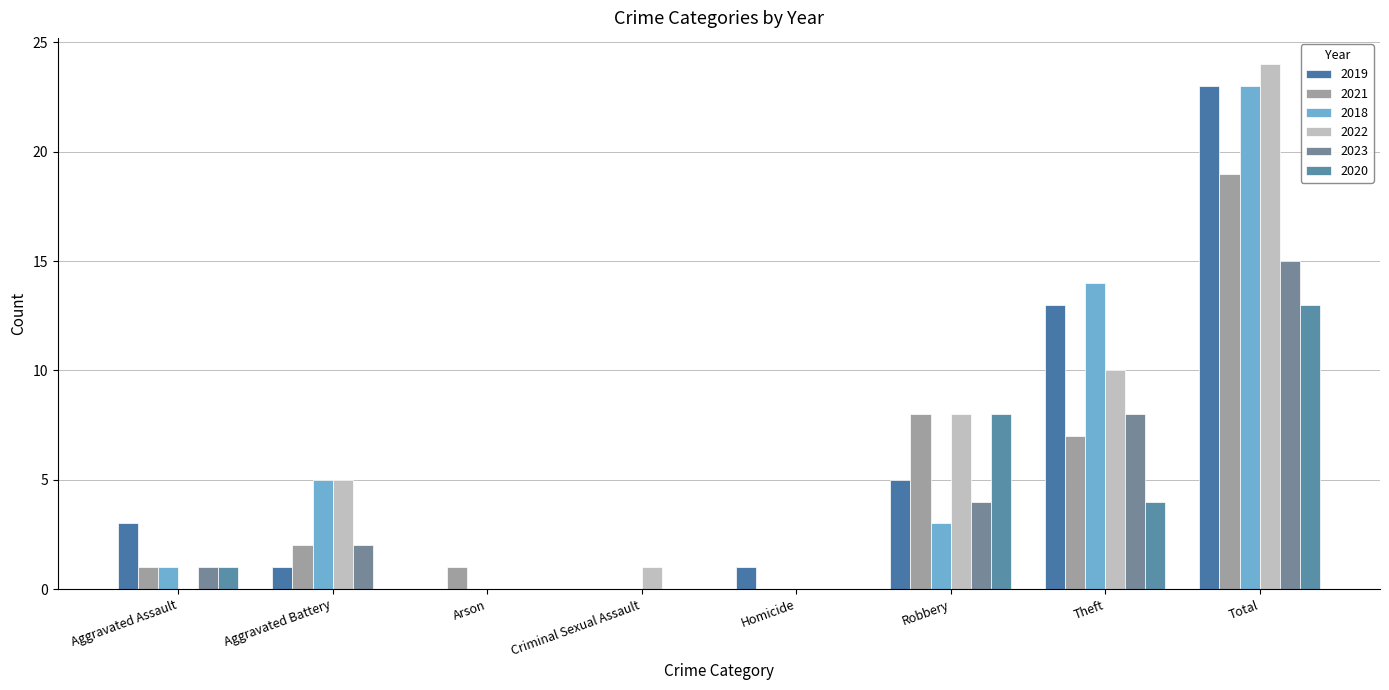

At how many categories does at least one series exceed 17?

1